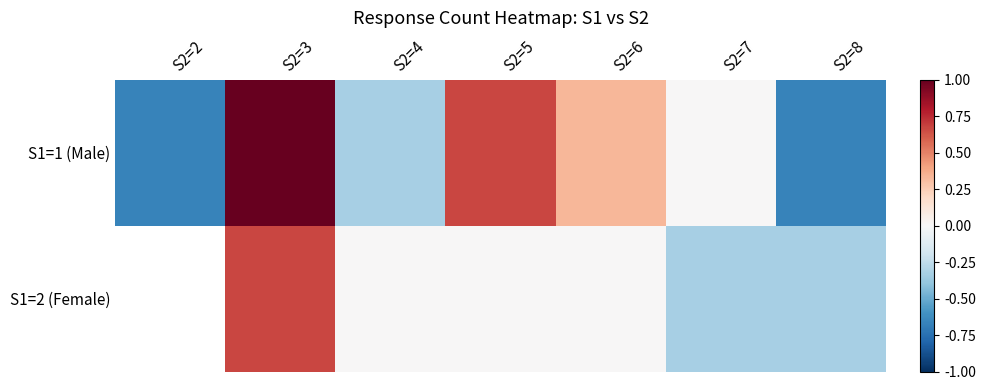

Which series has the widest spread of values?

S1=1 (Male)